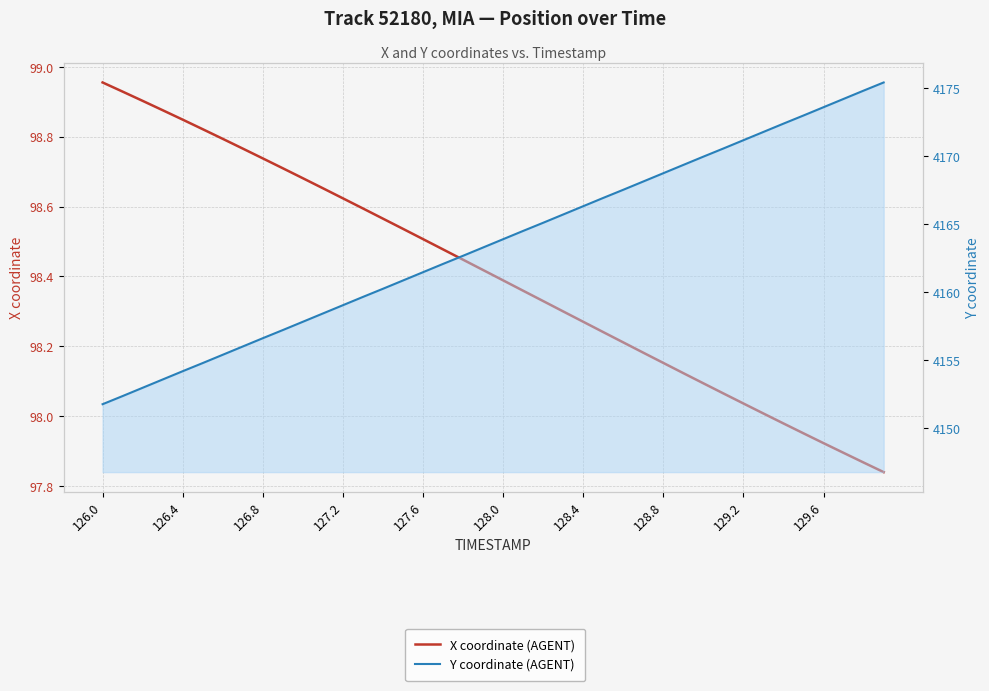

Rank the series by their maximum value, from lowest to highest.

X coordinate (AGENT), Y coordinate (AGENT)